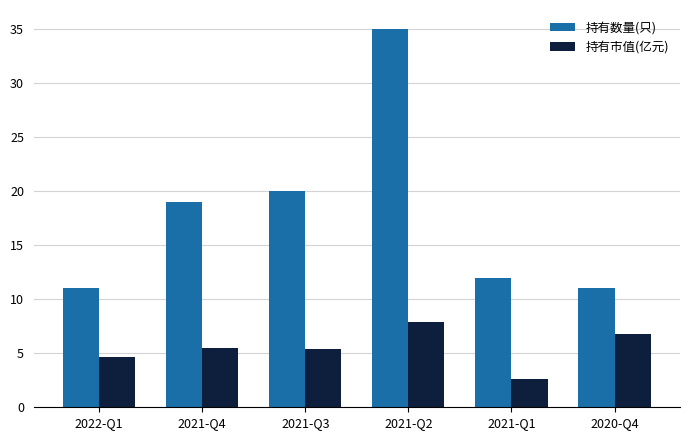

At which category does the chart reach its minimum across all series?

2021-Q1